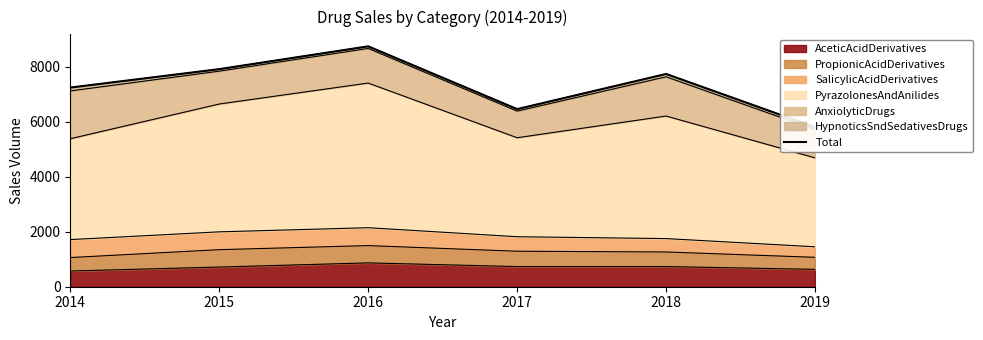

What is the difference between the maximum and second lowest values?

2281.6